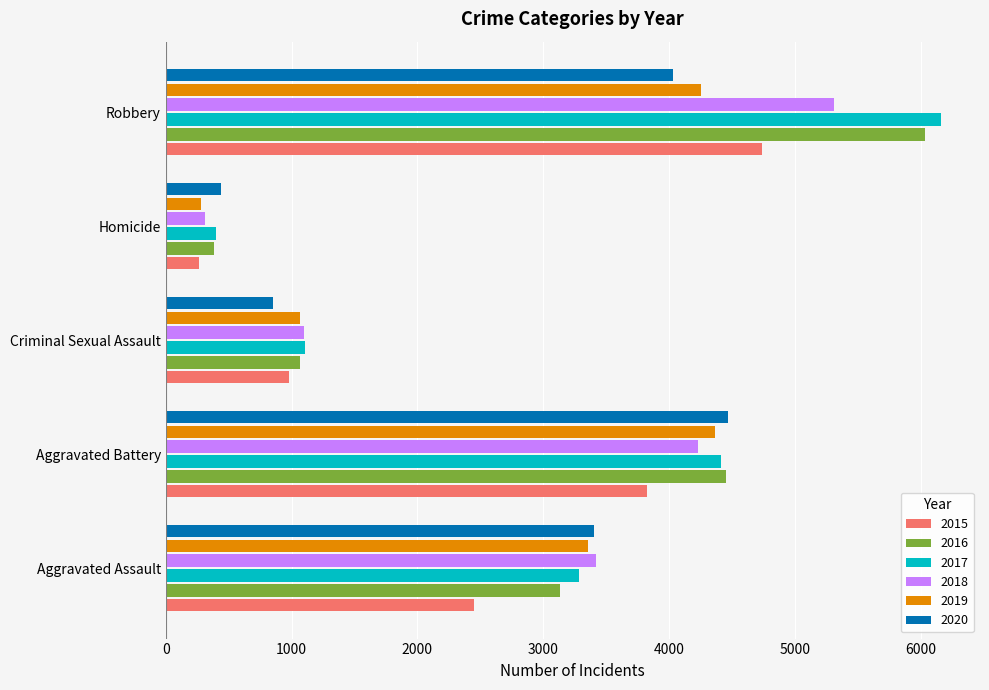

What is the greatest value displayed?

6163